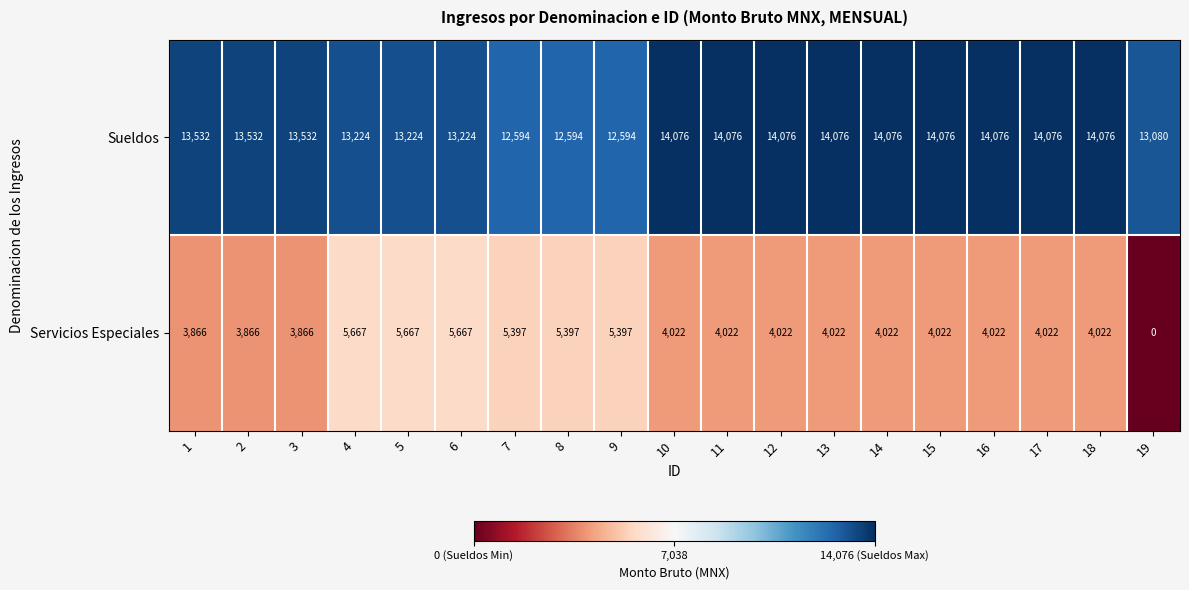

Rank the series at 18 from lowest to highest value.

Servicios Especiales, Sueldos